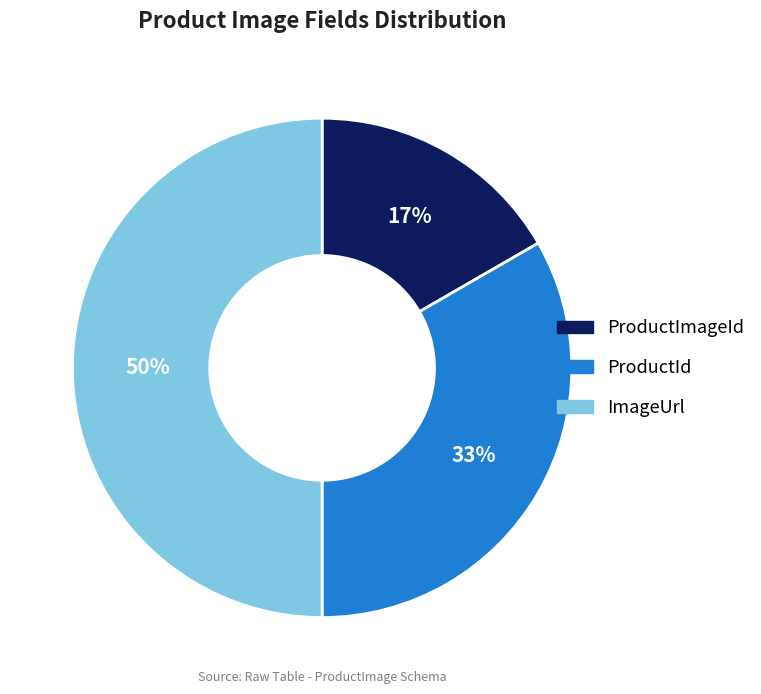

Is it true that ProductId is 39% of the pie?

False